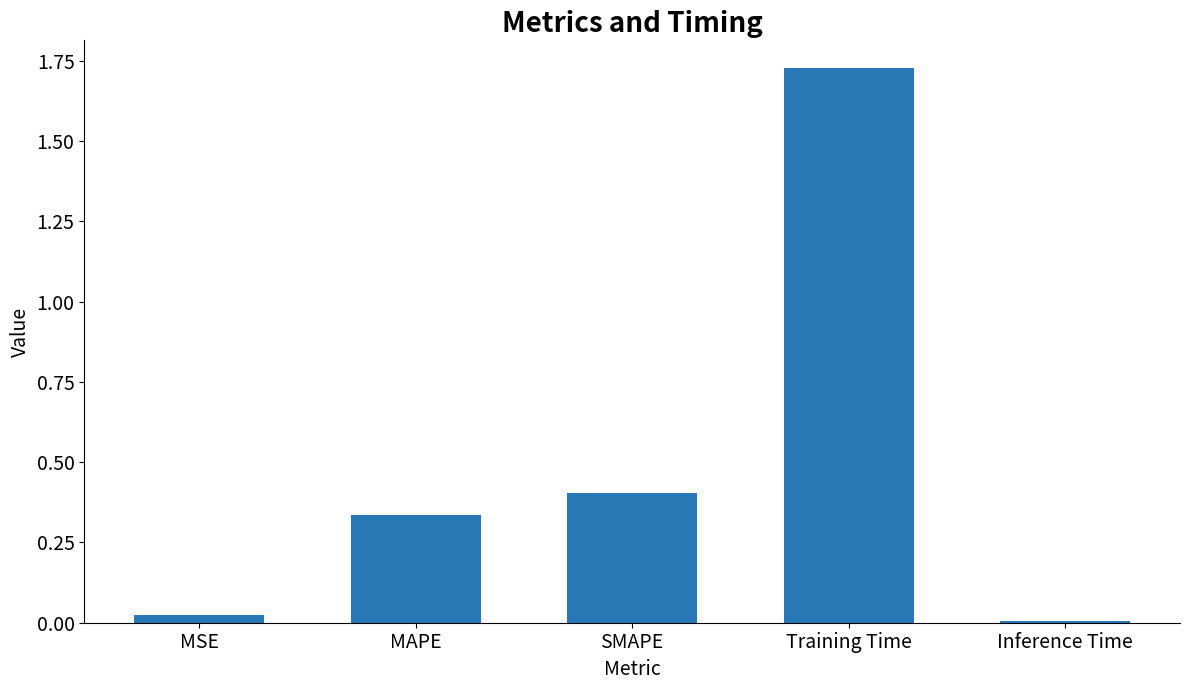

Are the bars horizontal?

No